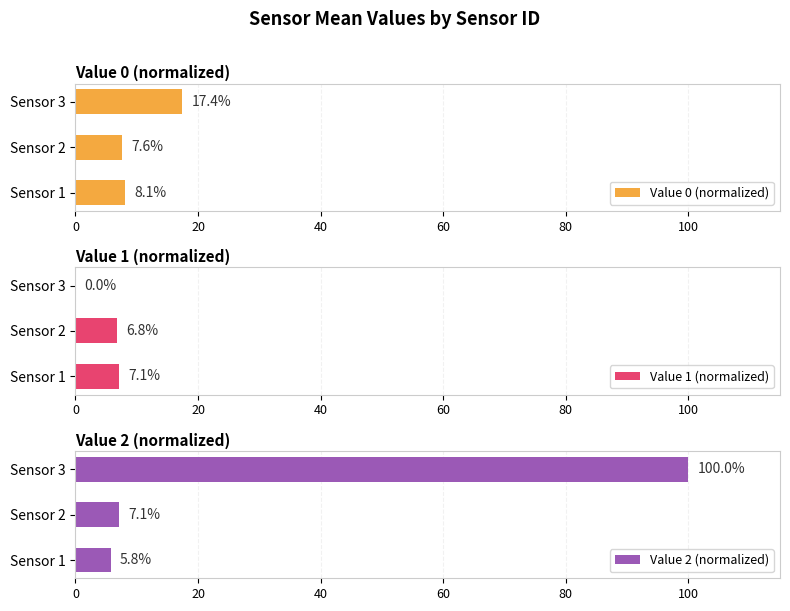

What is the sum of the Value 2 (normalized) values at Sensor 2 and Sensor 3?

107.1